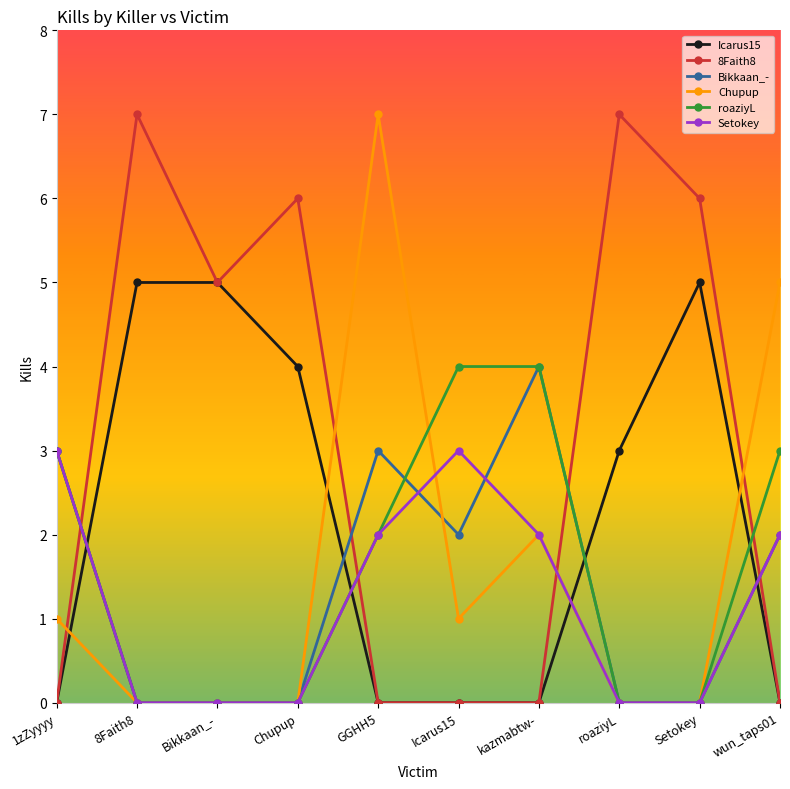

How many Setokey values are between 0 and 2?

8